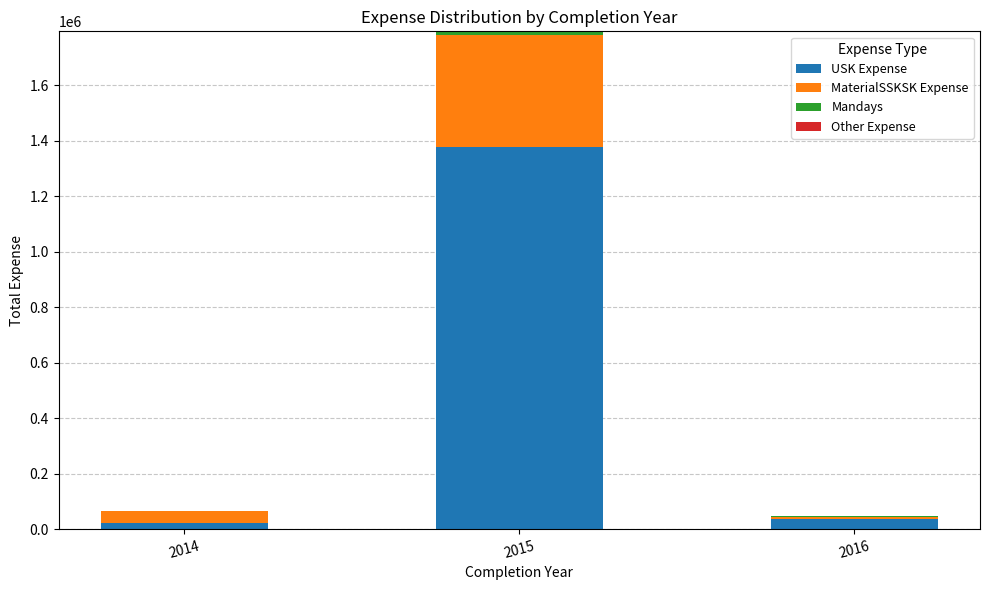

How many distinct data groups are displayed?

3